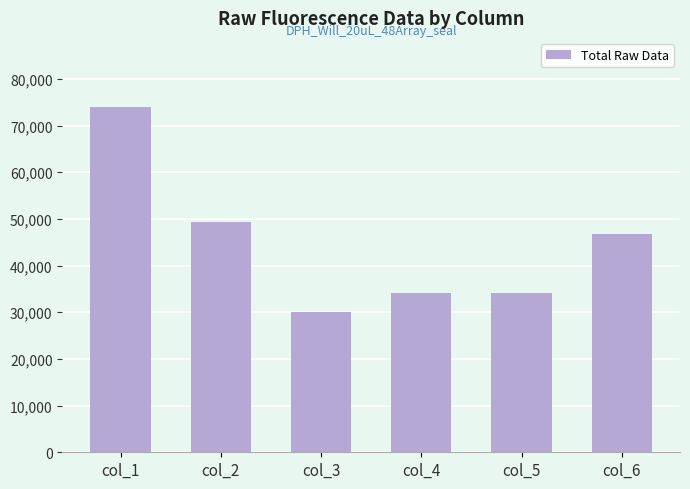

What is the sum of all values?

268240